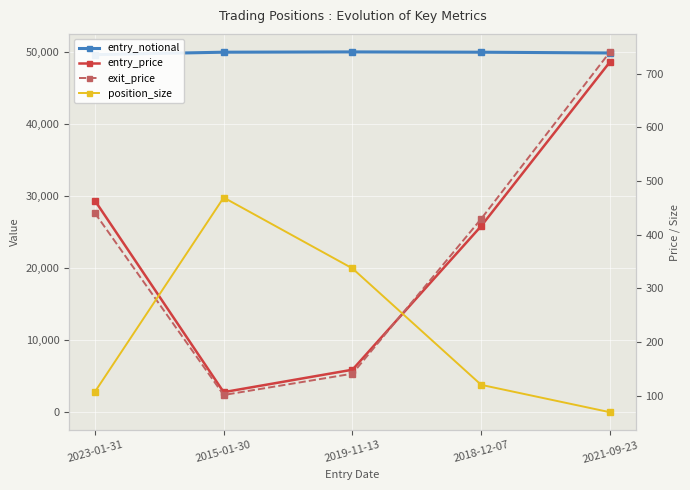

Reading right to left, transcribe all the data shown in this chart.

entry_notional: 2021-09-23=49827.2	2018-12-07=49934.2	2019-11-13=49975.7	2015-01-30=49935.0	2023-01-31=49594.6
entry_price: 2021-09-23=721.8	2018-12-07=415.9	2019-11-13=148.2	2015-01-30=106.4	2023-01-31=463.3
exit_price: 2021-09-23=740.4	2018-12-07=429.4	2019-11-13=140.8	2015-01-30=101.1	2023-01-31=440.1
position_size: 2021-09-23=69.0	2018-12-07=120.0	2019-11-13=337.0	2015-01-30=469.0	2023-01-31=107.0